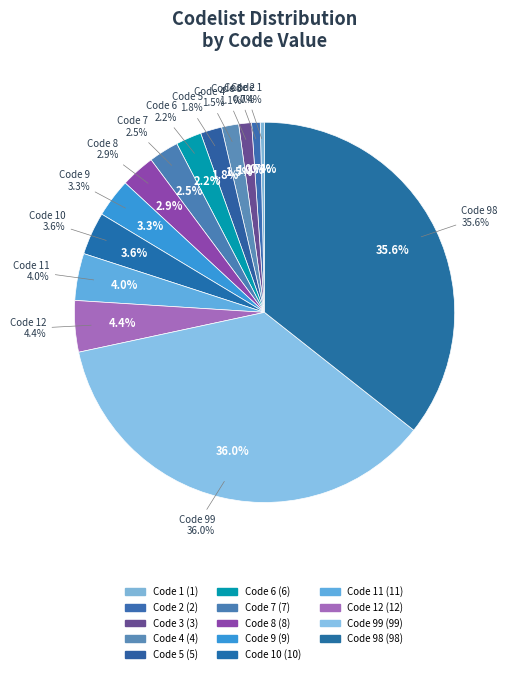

To the nearest percent, what percentage of the pie is Code 6?

2%